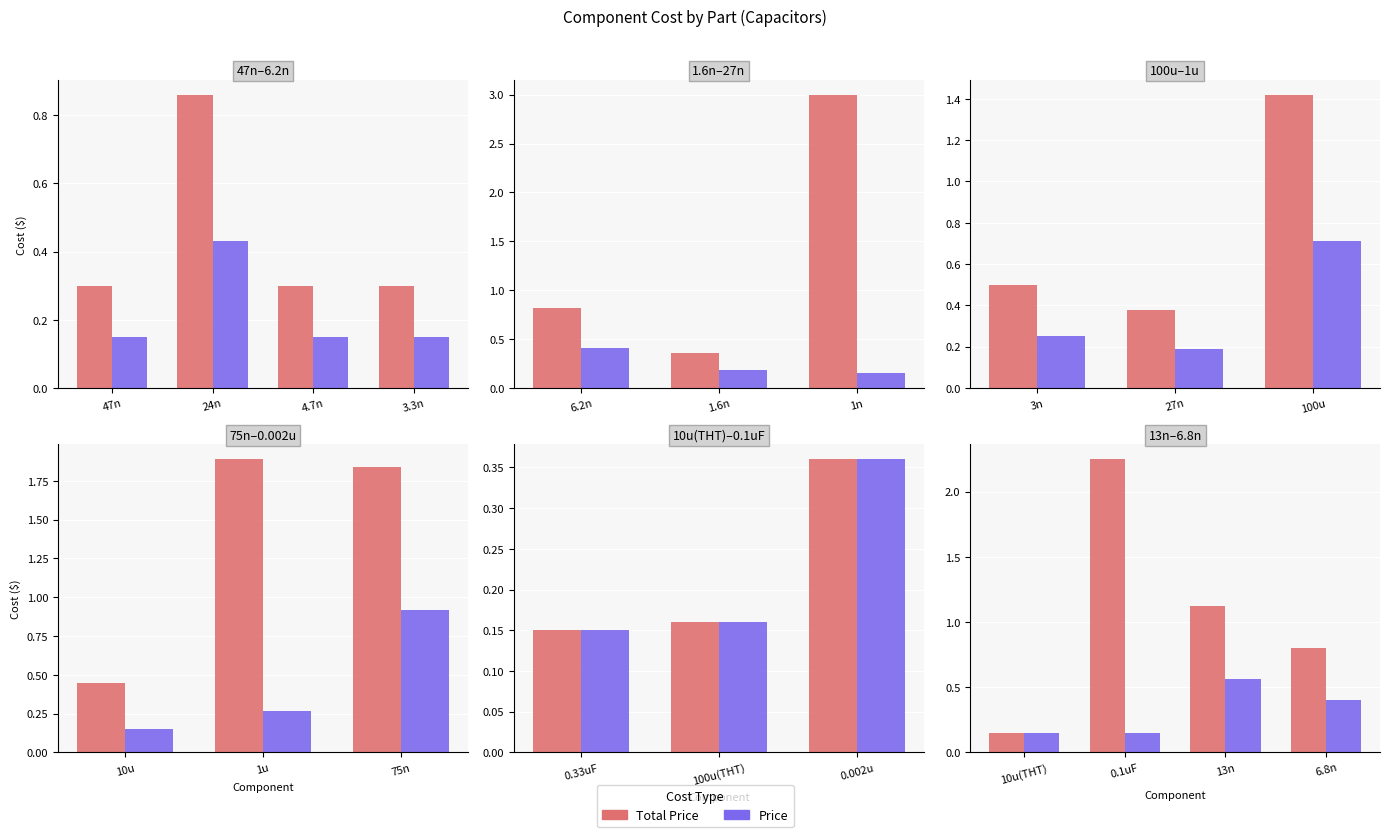

What position from the left is 10u(THT)?

1